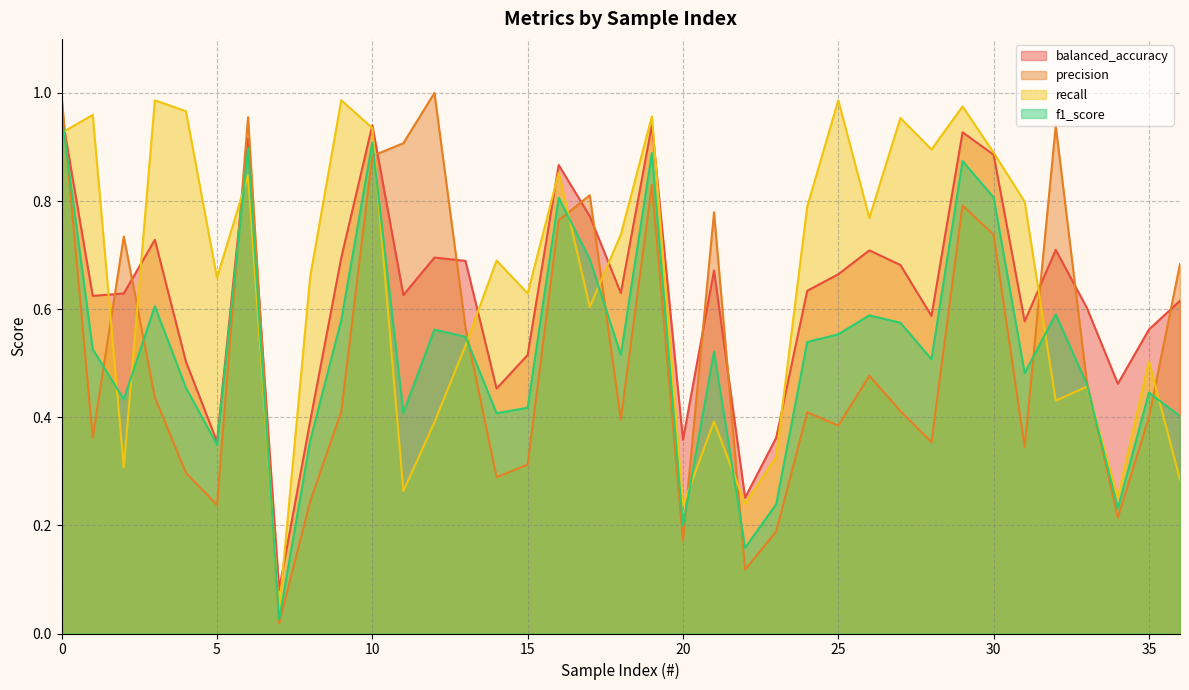

The recall series shows 0.7 at 5. True or false?

True